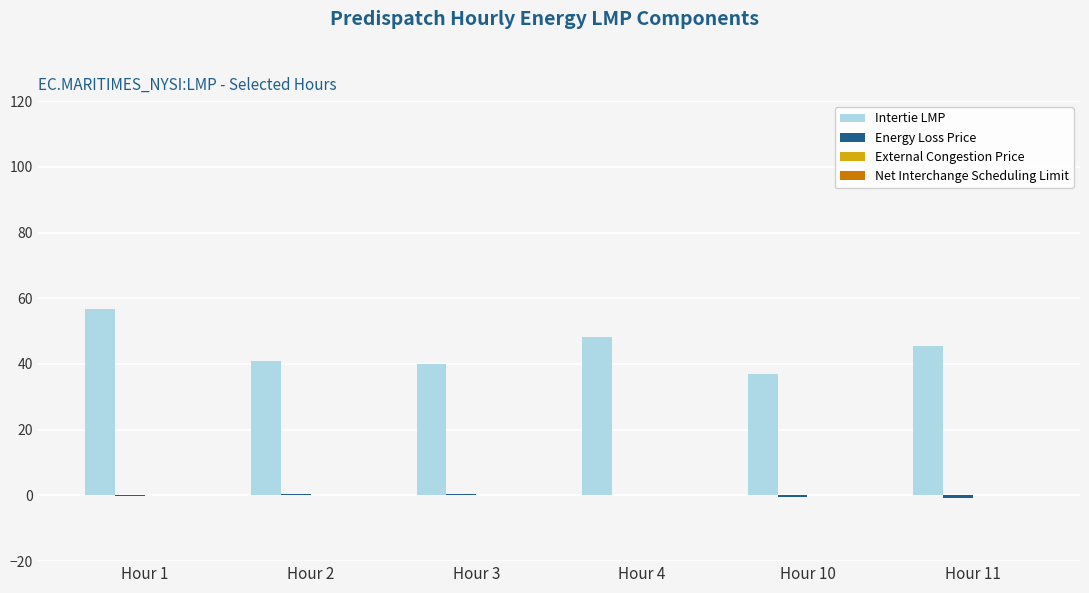

What is the greatest value displayed?

56.7